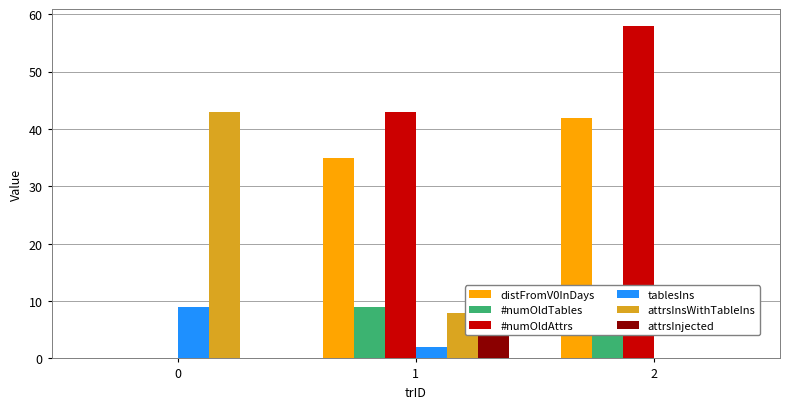

Which series has the largest range (max minus min)?

#numOldAttrs